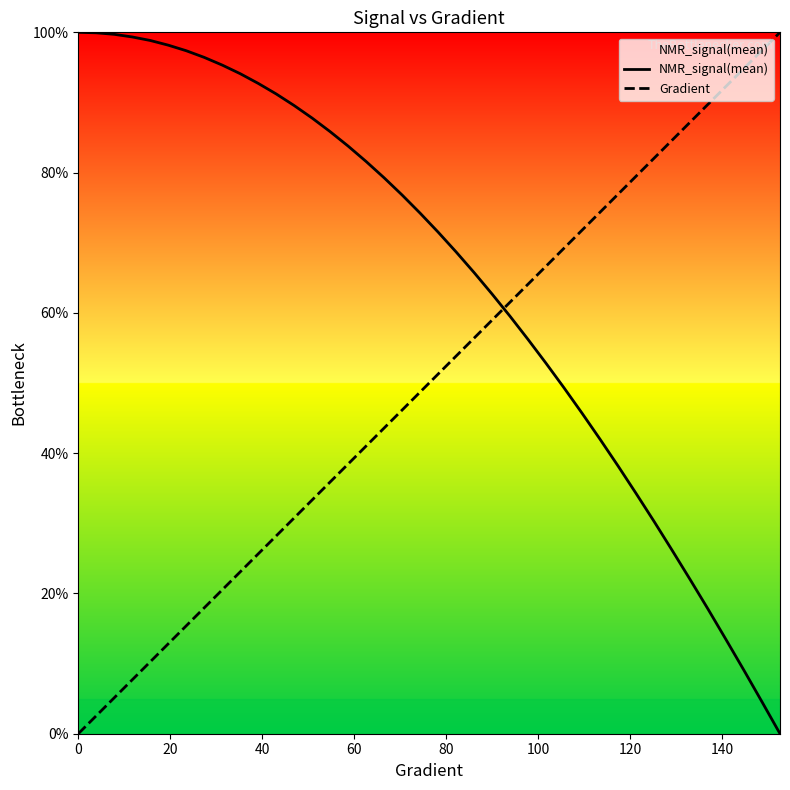

Rank the series by their average value, from lowest to highest.

Gradient, NMR_signal(mean)